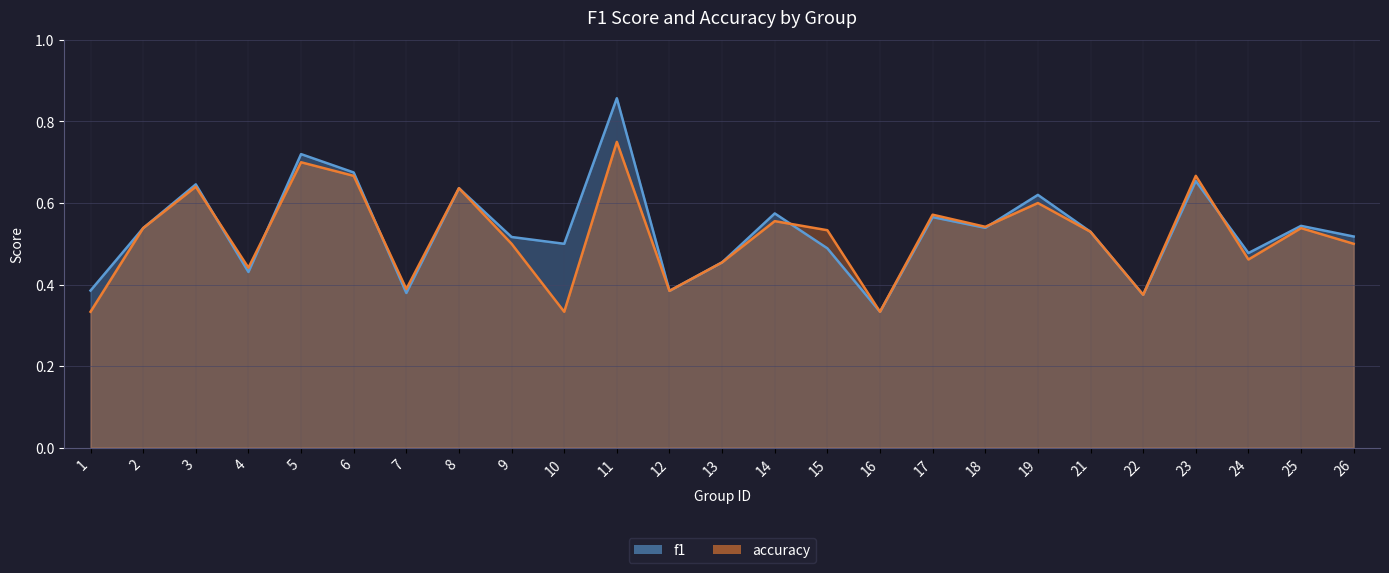

Reading right to left, list all the values displayed in this chart.

f1: 26=0.5	25=0.5	24=0.5	23=0.7	22=0.4	21=0.5	19=0.6	18=0.5	17=0.6	16=0.3	15=0.5	14=0.6	13=0.5	12=0.4	11=0.9	10=0.5	9=0.5	8=0.6	7=0.4	6=0.7	5=0.7	4=0.4	3=0.6	2=0.5	1=0.4
accuracy: 26=0.5	25=0.5	24=0.5	23=0.7	22=0.4	21=0.5	19=0.6	18=0.5	17=0.6	16=0.3	15=0.5	14=0.6	13=0.5	12=0.4	11=0.8	10=0.3	9=0.5	8=0.6	7=0.4	6=0.7	5=0.7	4=0.4	3=0.6	2=0.5	1=0.3